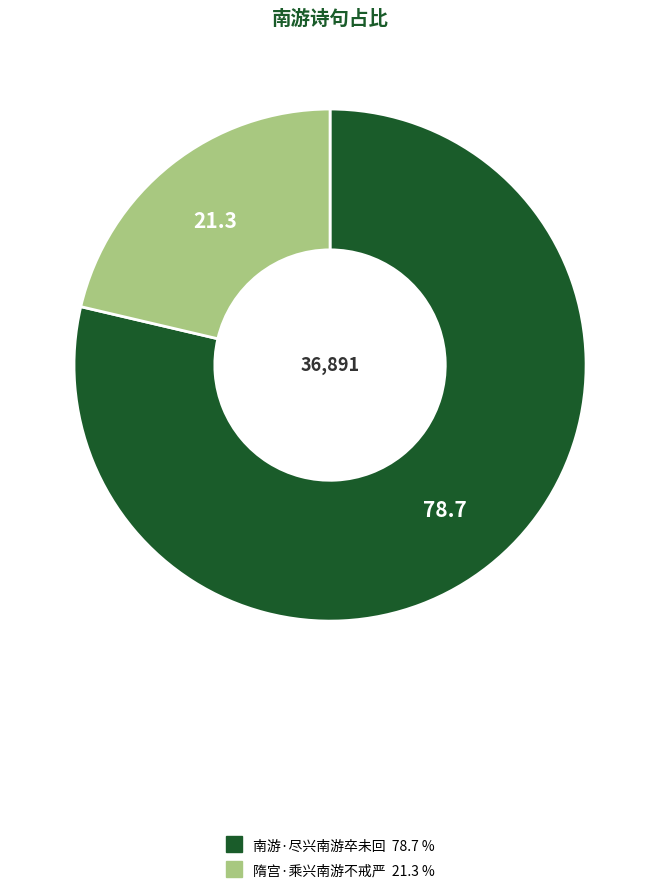

What is the smallest slice in the pie chart?

隋宫·乘兴南游不戒严